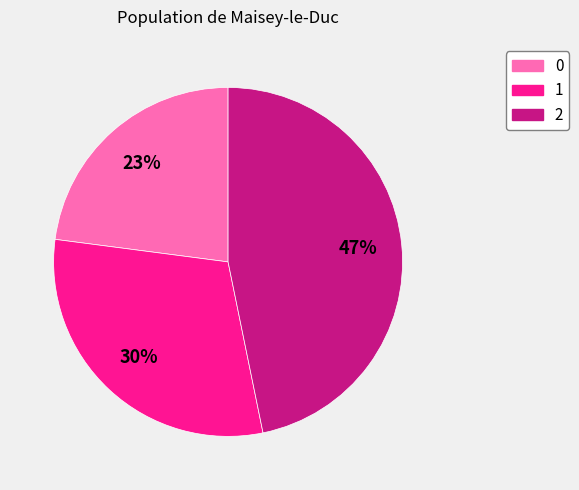

To the nearest percent, what is the combined percentage of 2 and 1?

77%